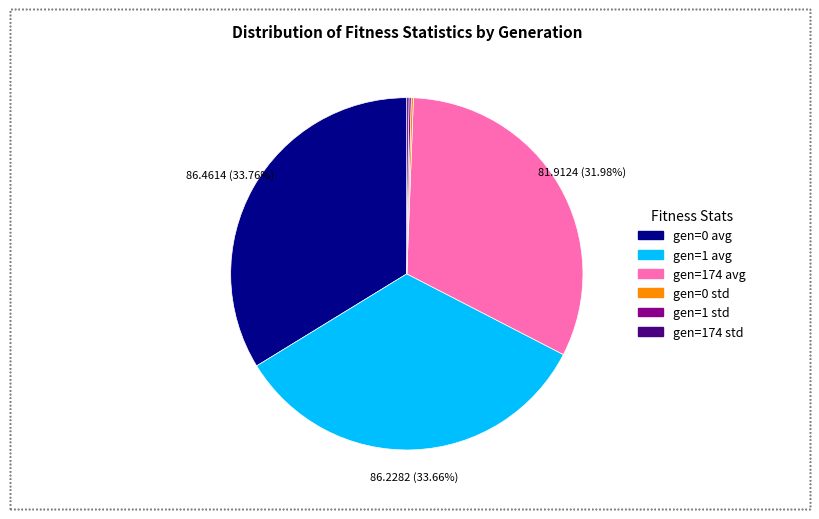

Is there any slice that represents more than half of the pie?

No